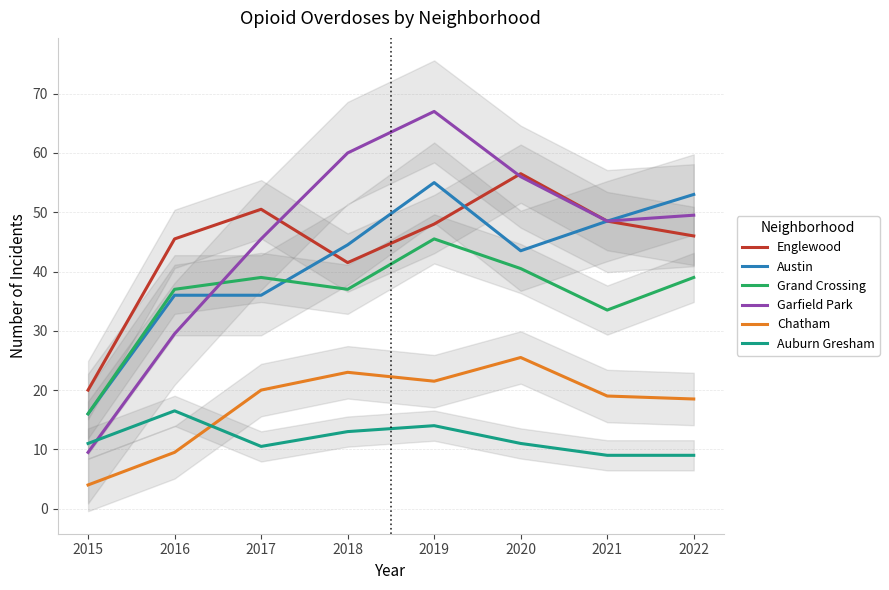

True or false: Grand Crossing and Auburn Gresham cross at least once.

False